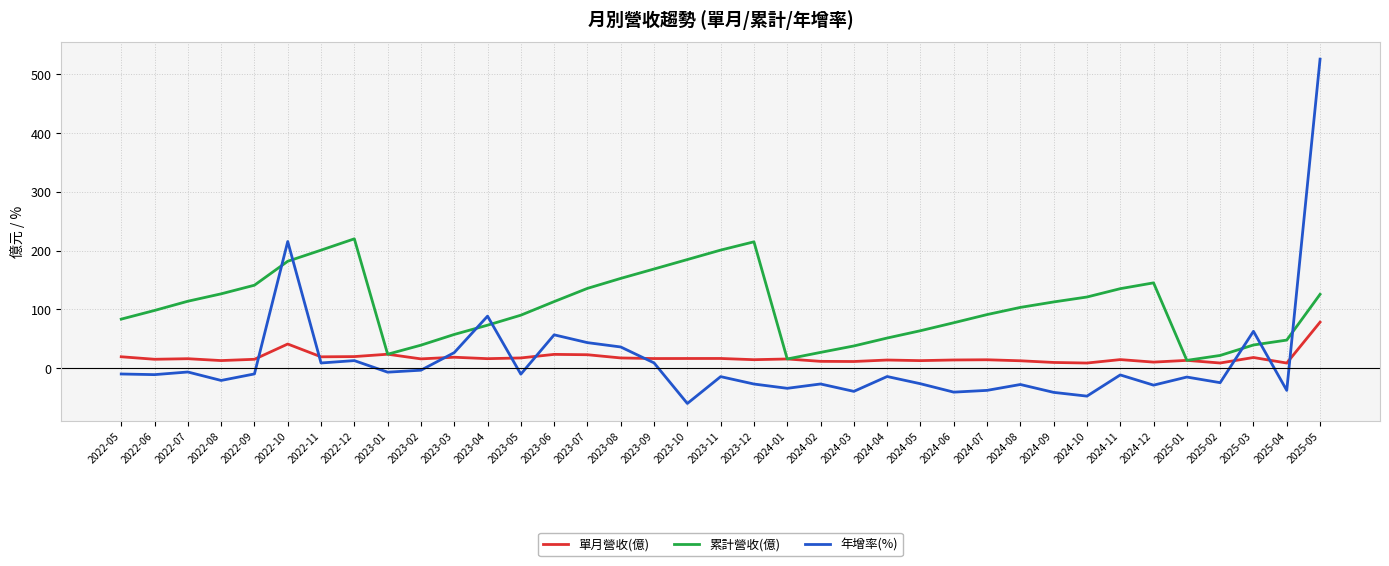

Which category has the lowest value in the 年增率(%) series?

2023-10